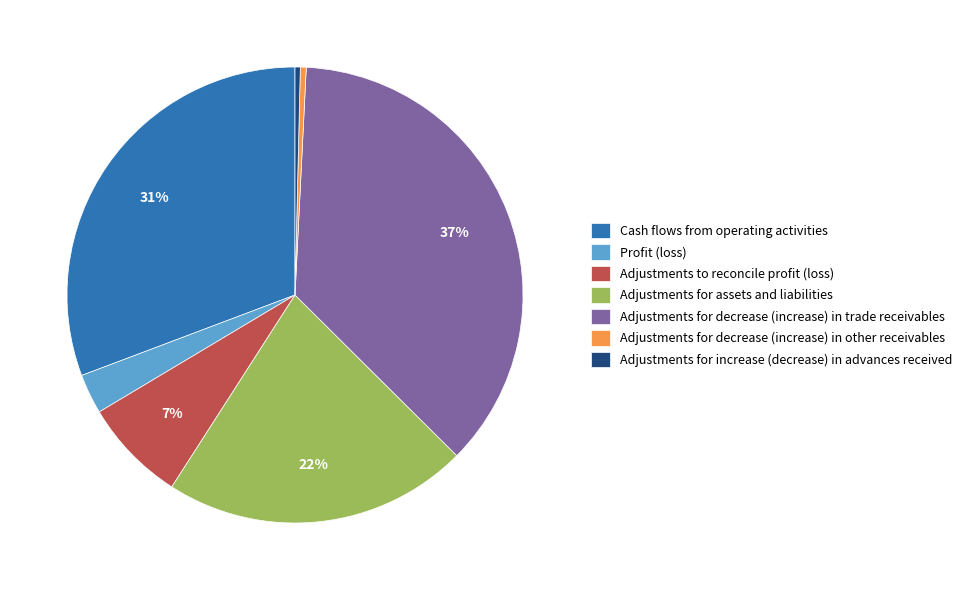

How many slices are in this pie chart?

7